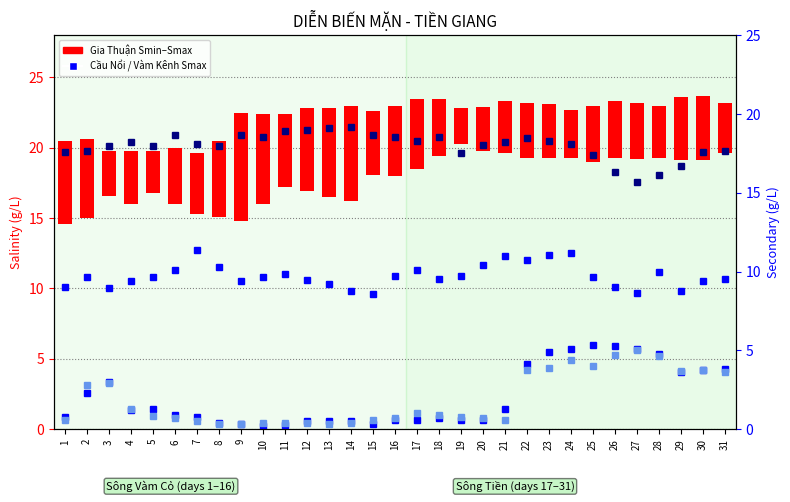

What is the total value across all series at 27?

41.4